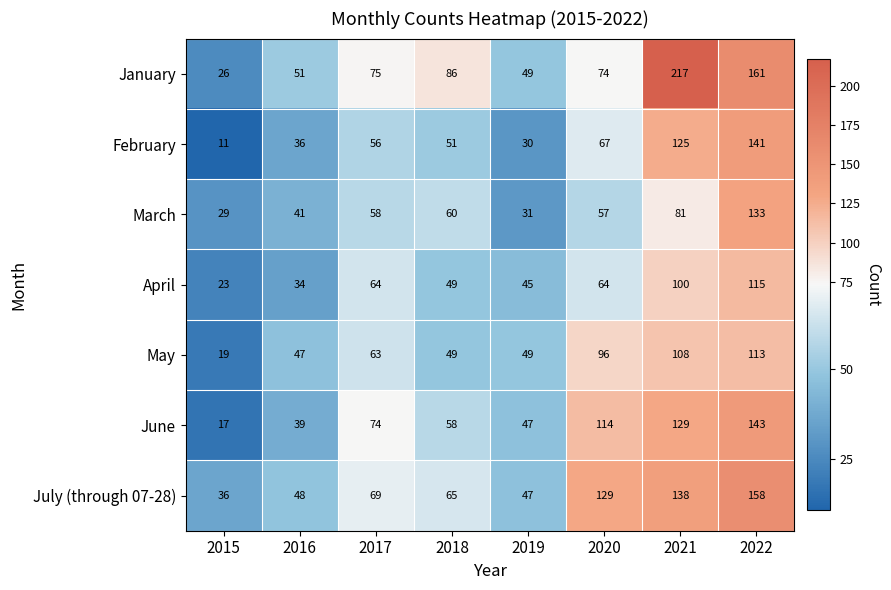

What is the total value across all series at 2015?

161